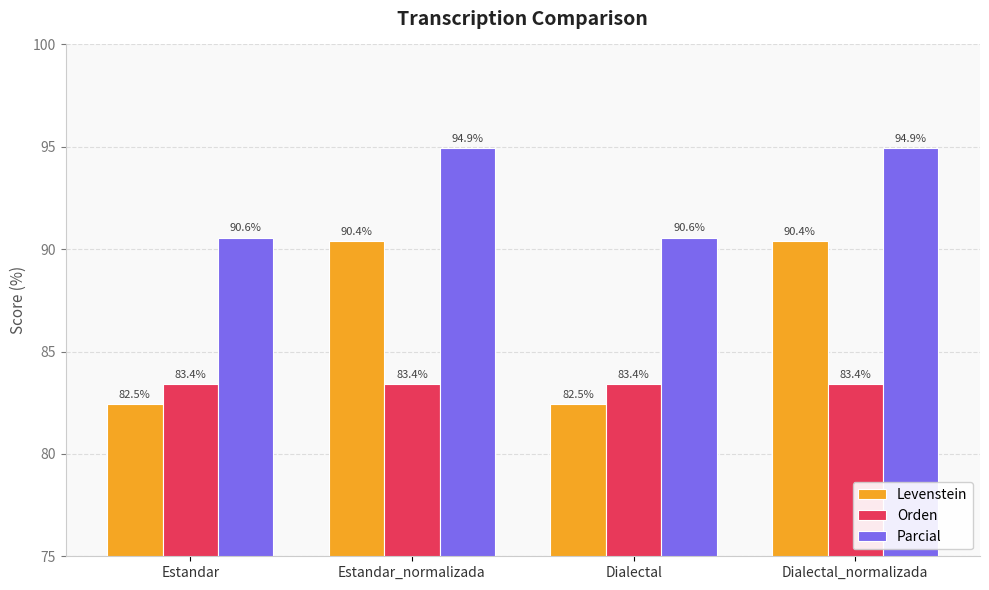

At Estandar_normalizada, list the series in order from largest to smallest.

Parcial, Levenstein, Orden